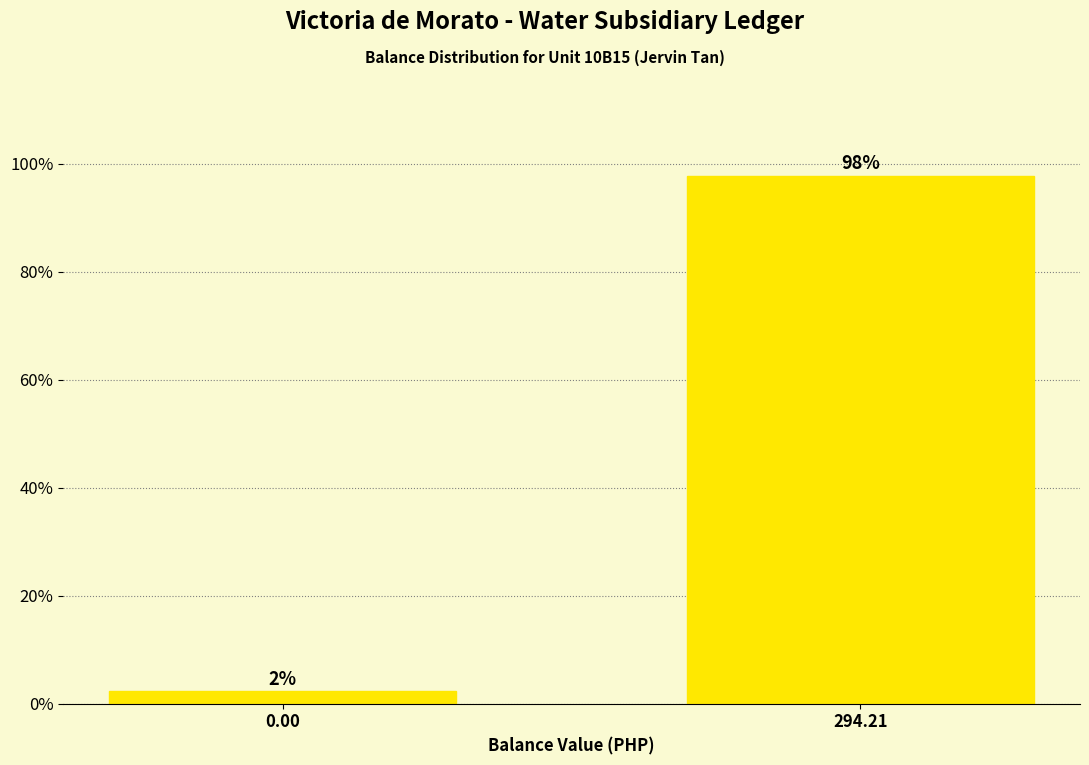

Is it true that the value at 294.21 is 97.7?

True